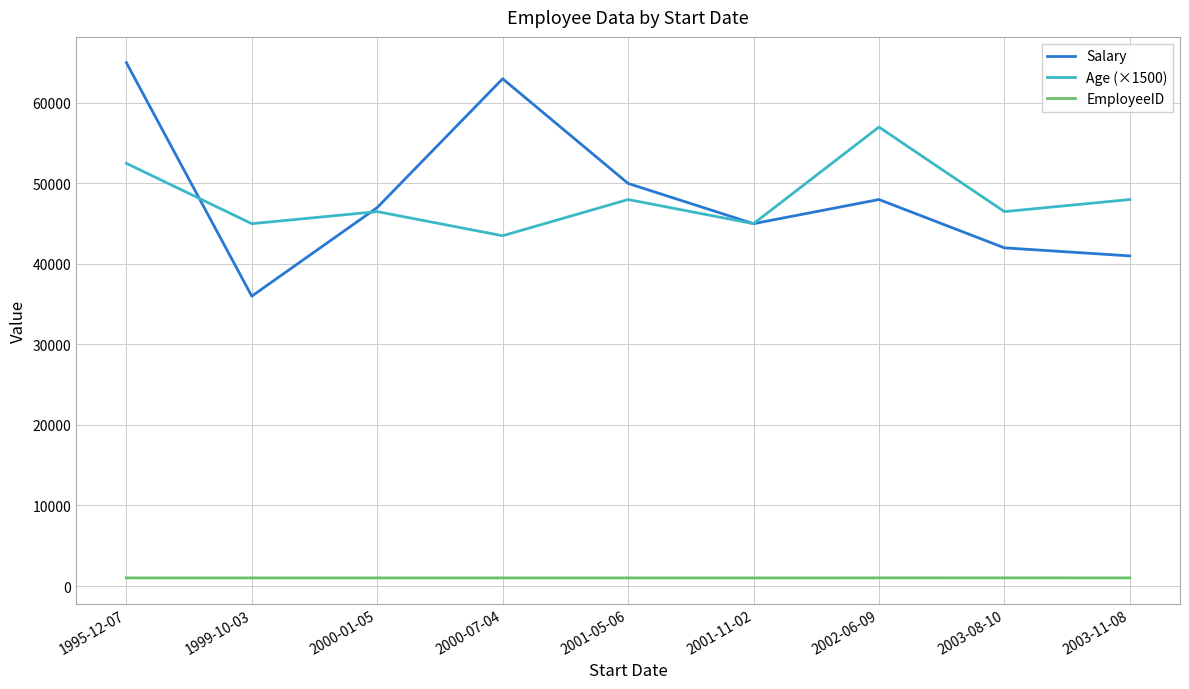

Which series changed the most between 1999-10-03 and 2000-01-05?

Salary